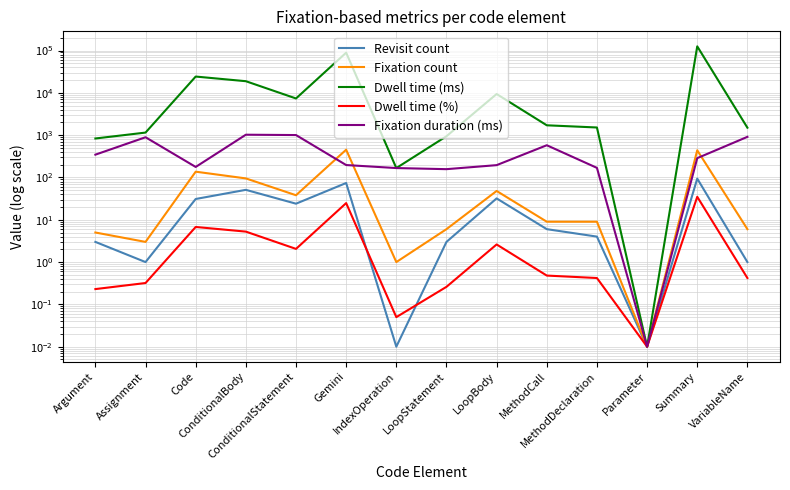

Rank the series by their maximum value, from highest to lowest.

Dwell time (ms), Fixation duration (ms), Fixation count, Revisit count, Dwell time (%)